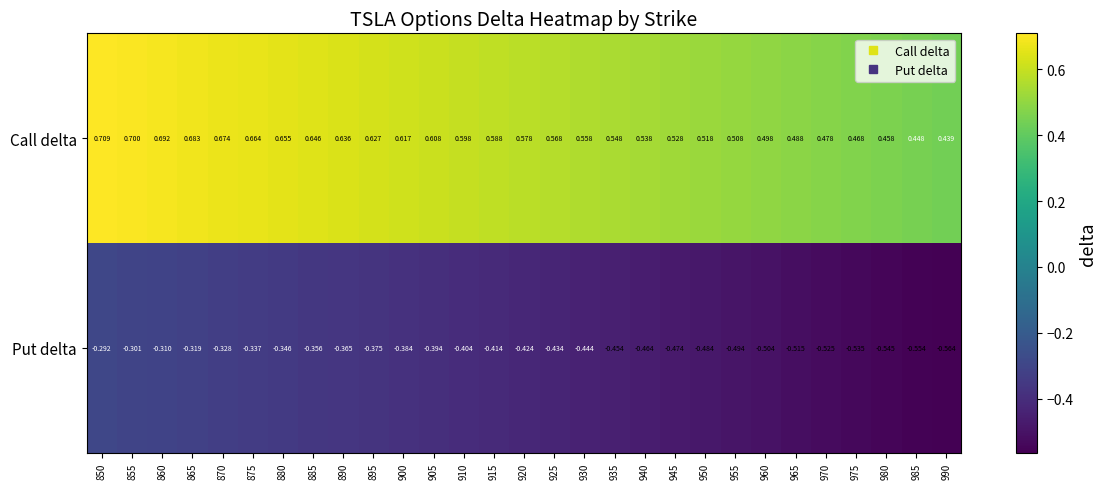

Rank the series at 955 from highest to lowest value.

Call delta, Put delta